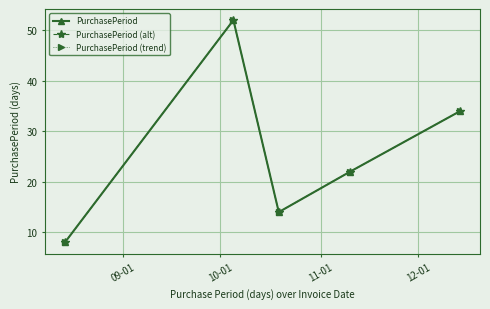

Does the chart have visible grid lines?

Yes